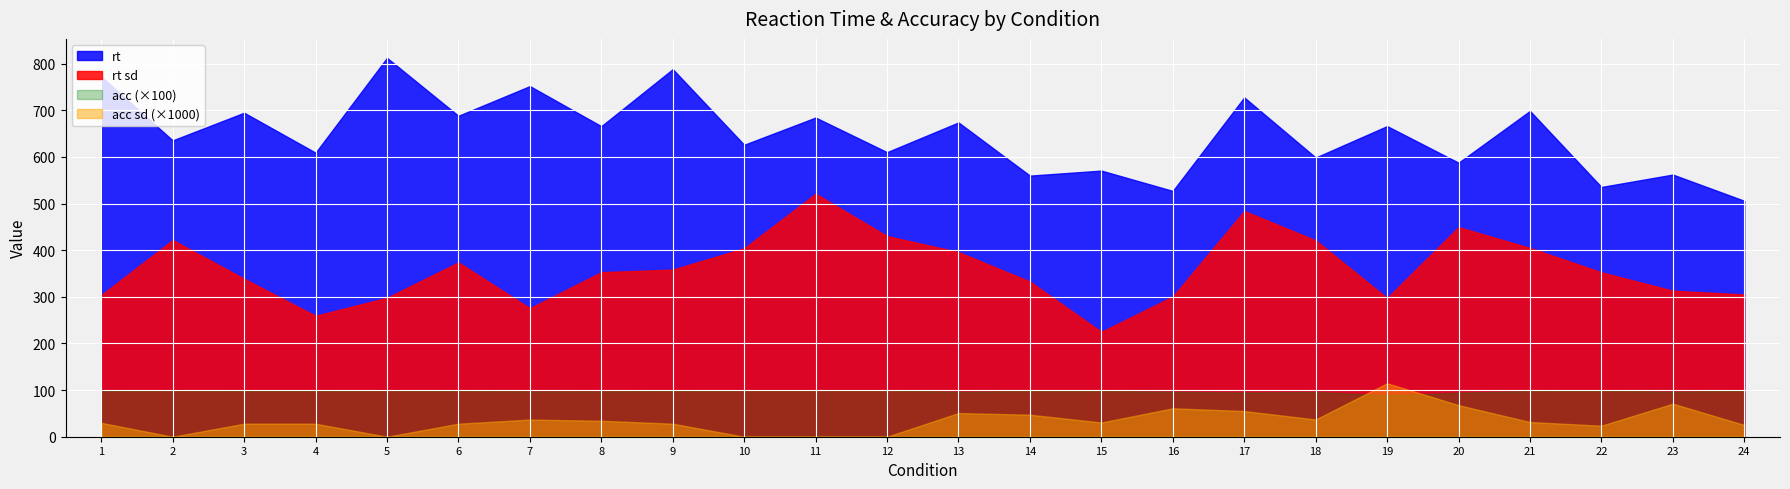

What are all the series names shown in the legend?

rt, rt sd, acc (×100), acc sd (×1000)